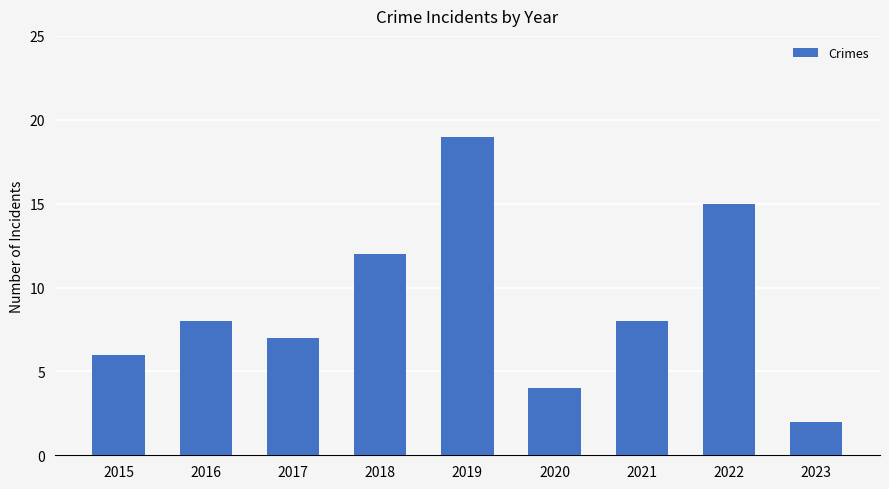

What is the value of the 8th bar from the left?

15